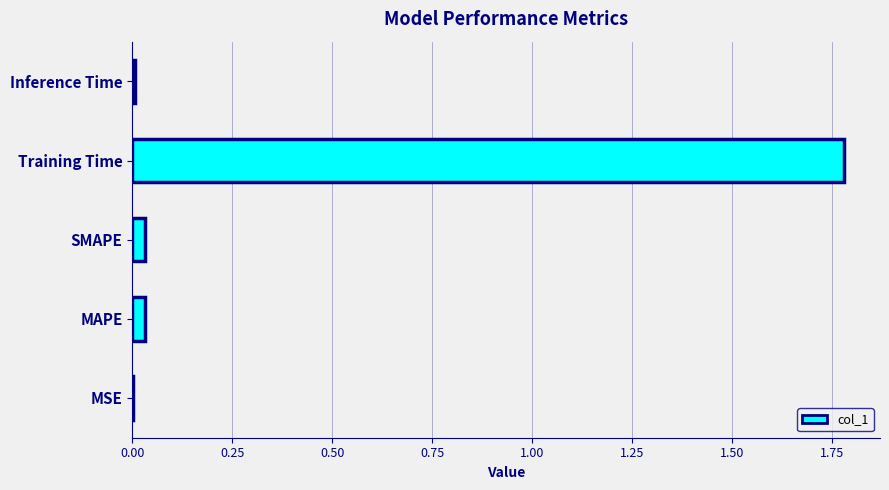

True or false: the data shows 0.0 at Inference Time.

True